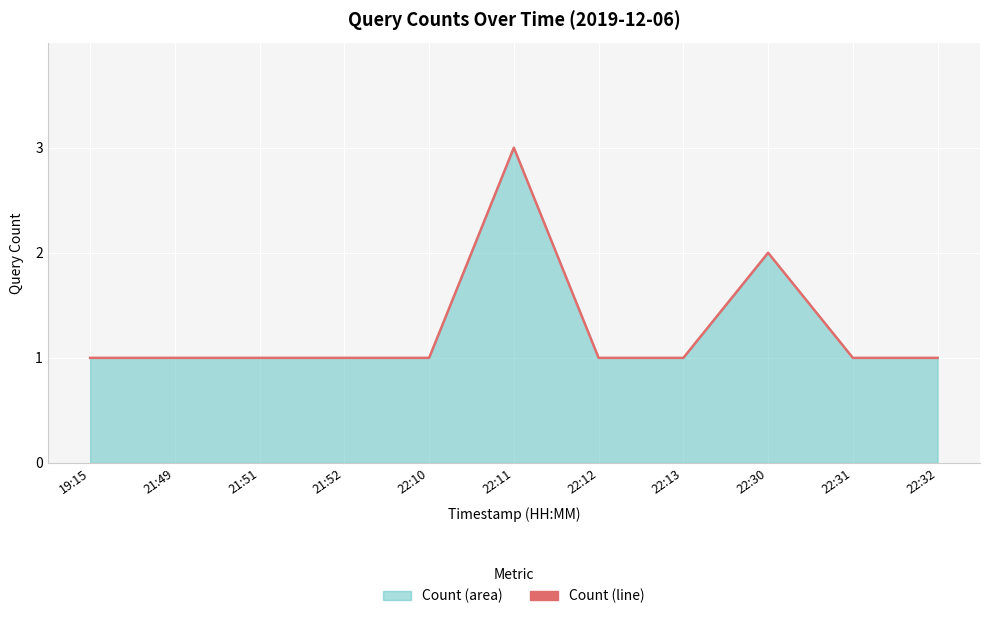

Between 21:51 and 22:32, which is larger?

21:51